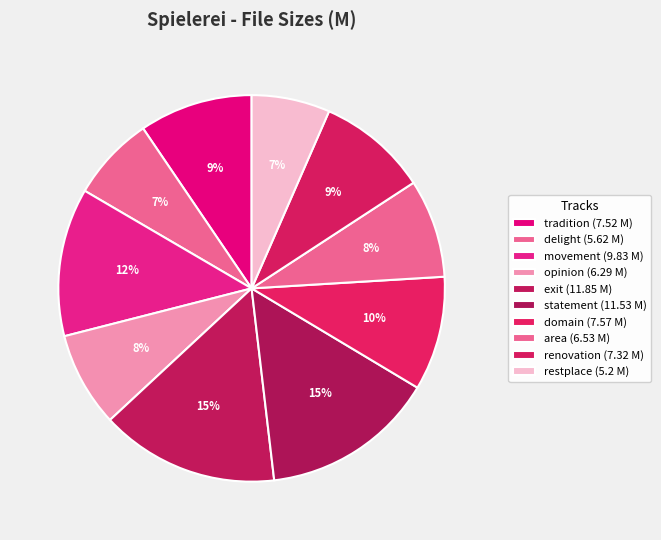

The tradition slice represents 22% of the pie. True or false?

False